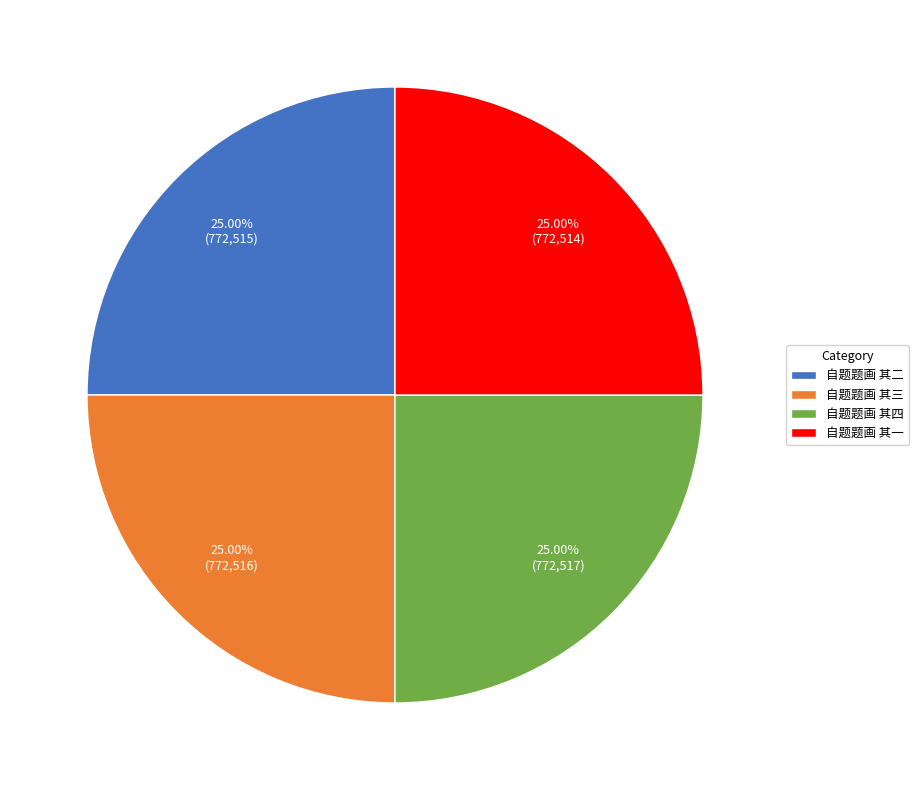

Approximately how many times larger is the value at 自题题画 其三 compared to 自题题画 其四?

1.0